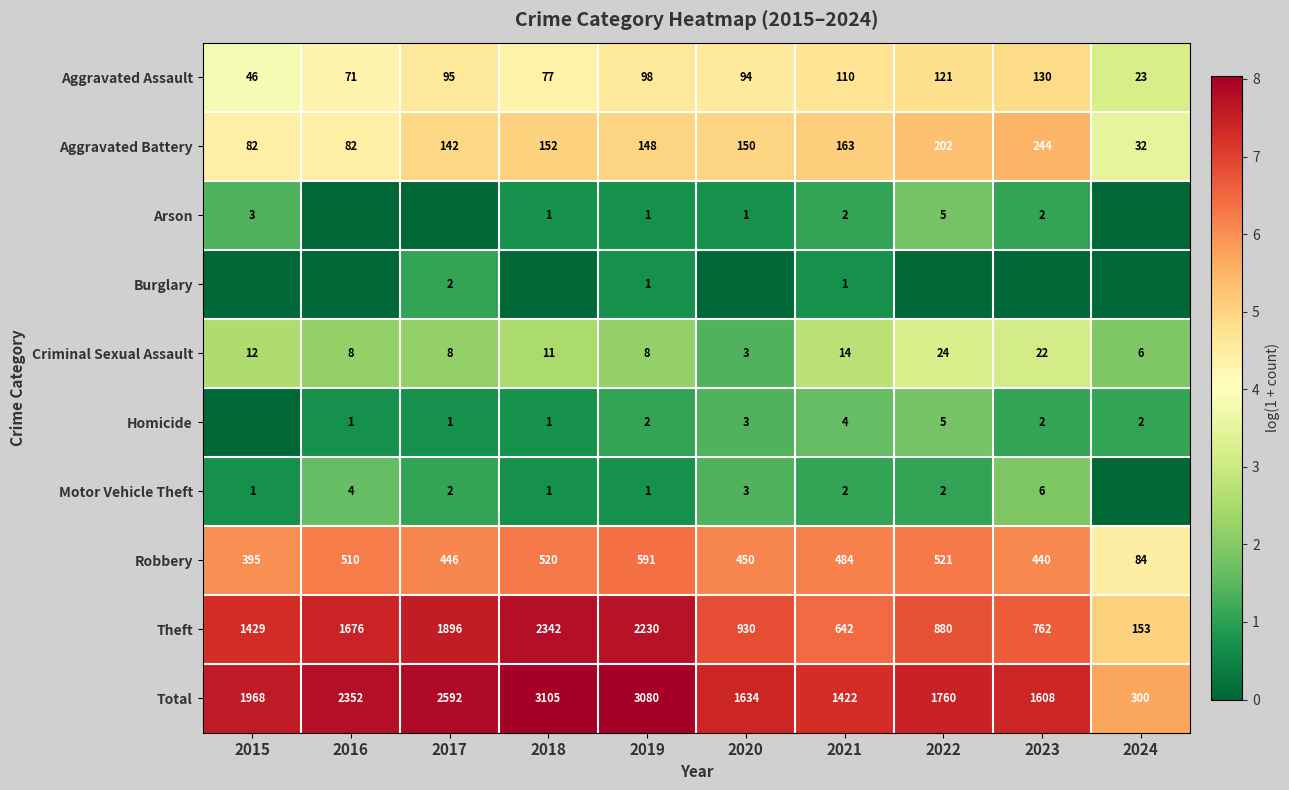

The value of Aggravated Assault at 2020 is 6.6. True or false?

False